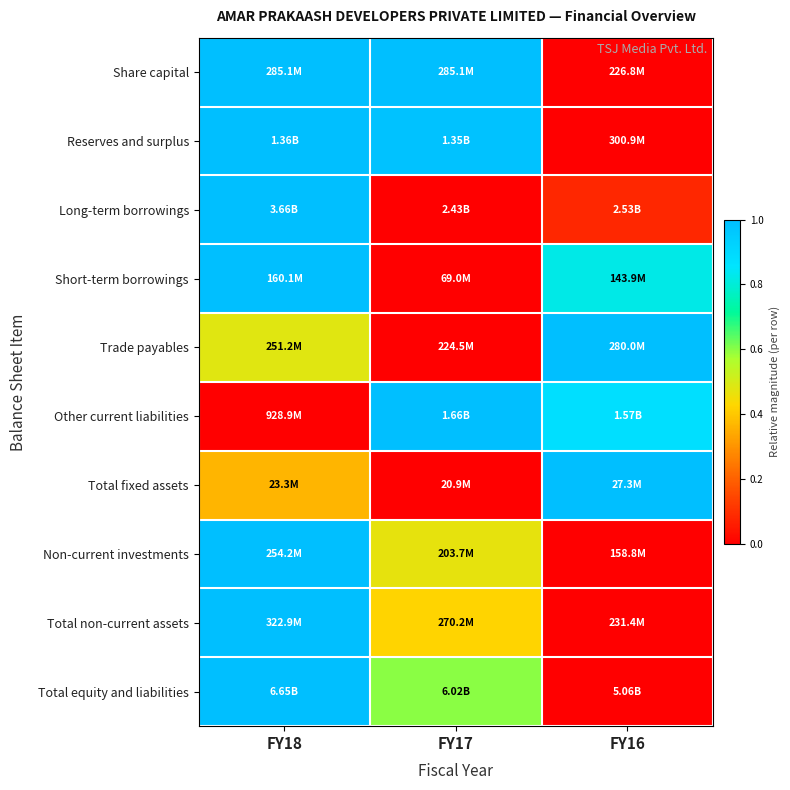

Which has a higher value, FY16 or FY17?

FY17